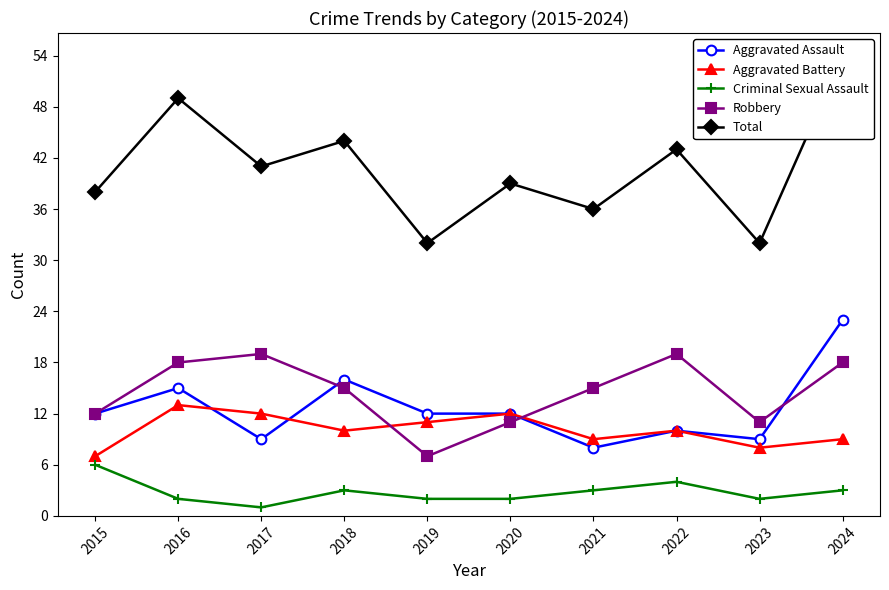

What is the sum of the Total values at 2015 and 2017?

79